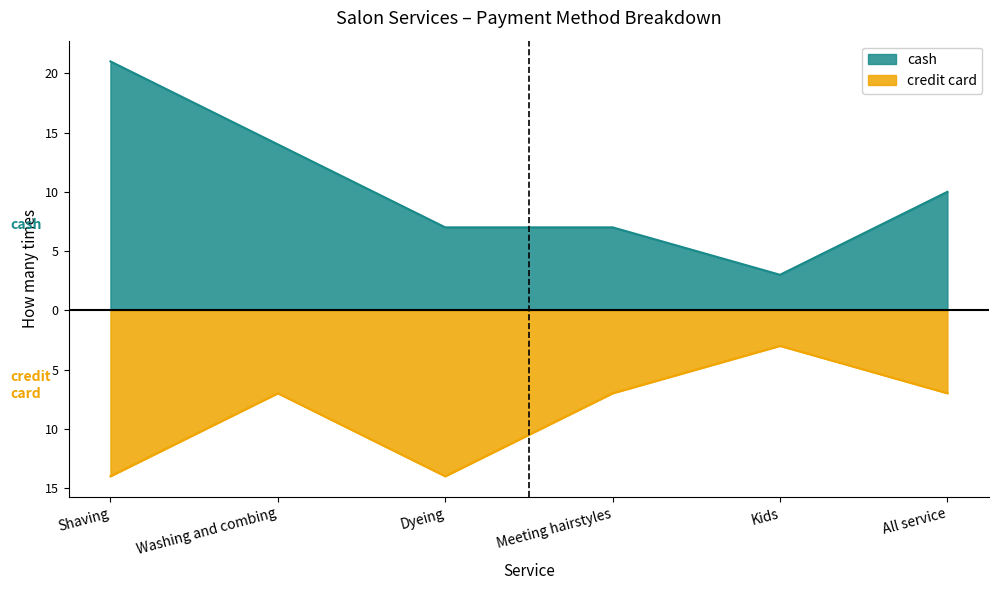

Which series changed the most between Shaving and Dyeing?

cash